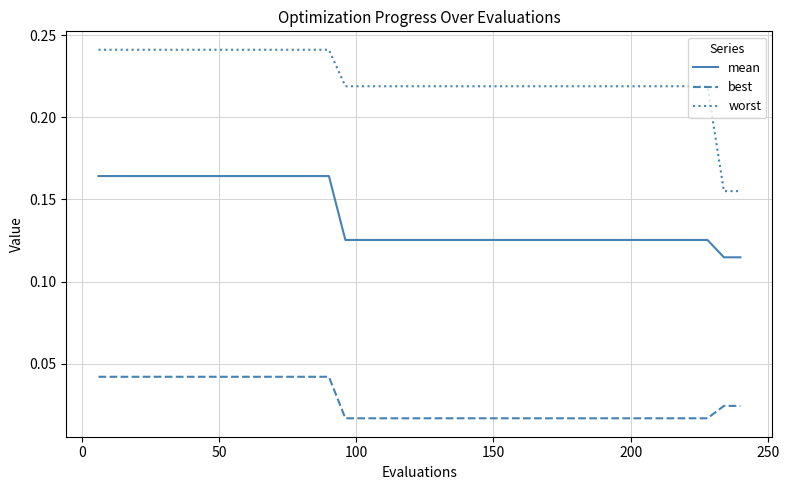

Which series has the largest total across all categories?

worst